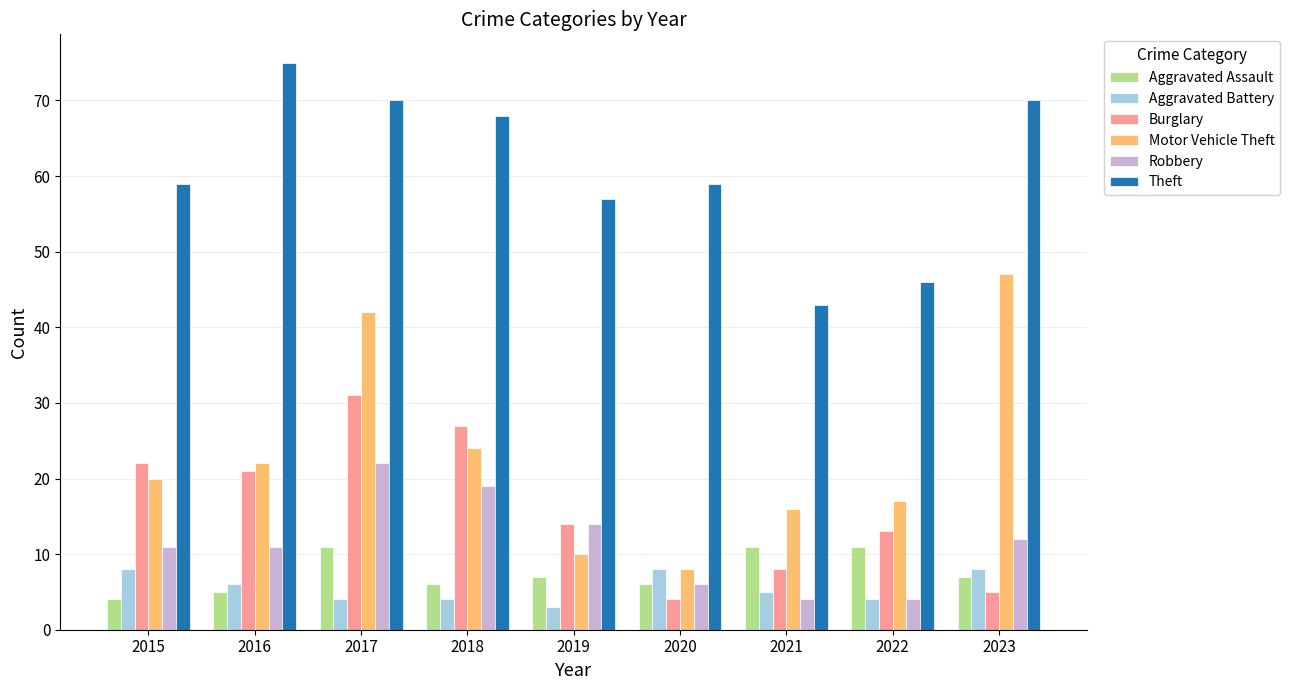

How many Aggravated Battery values are between 4 and 8?

8